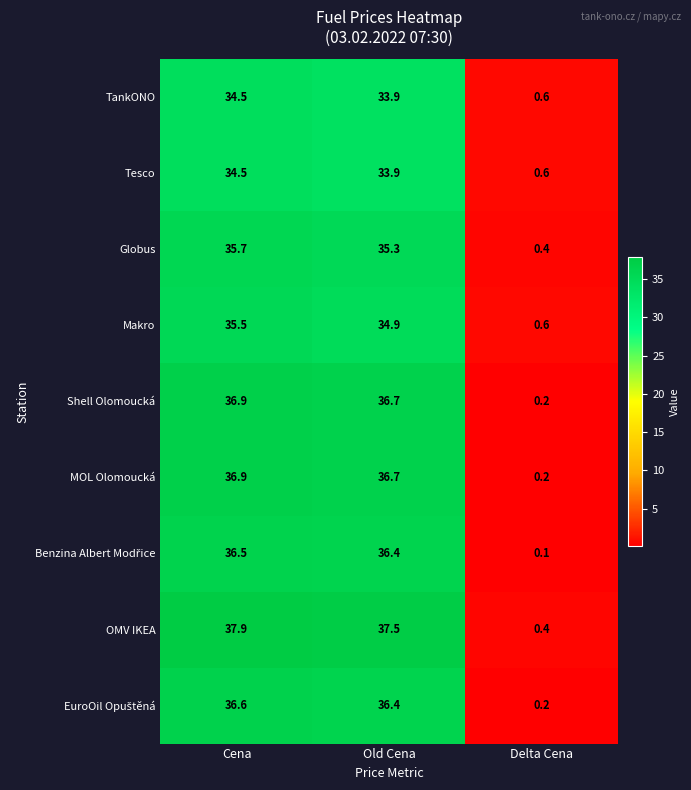

Rank the categories by Globus value from lowest to highest.

Delta Cena, Old Cena, Cena